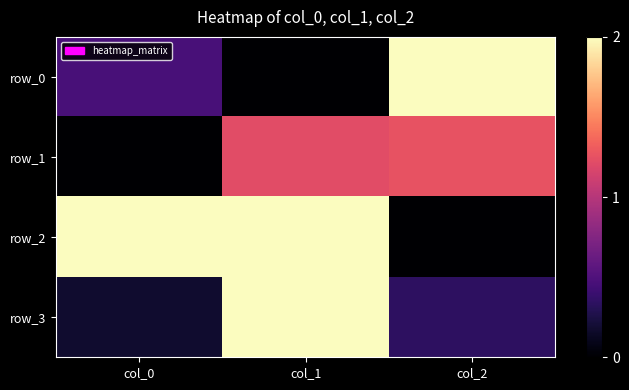

The value of row_0 at col_0 is 0.2. True or false?

False